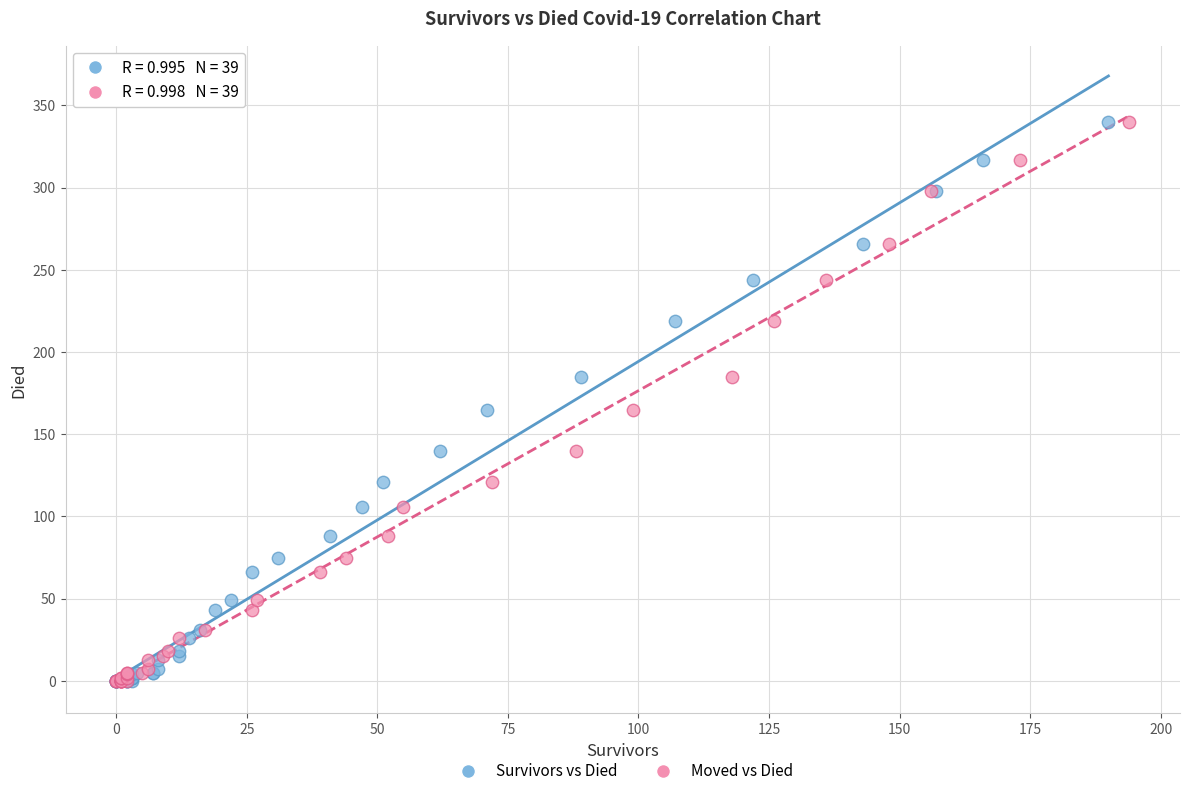

What are all the series names shown in the legend?

Survivors vs Died, Moved vs Died